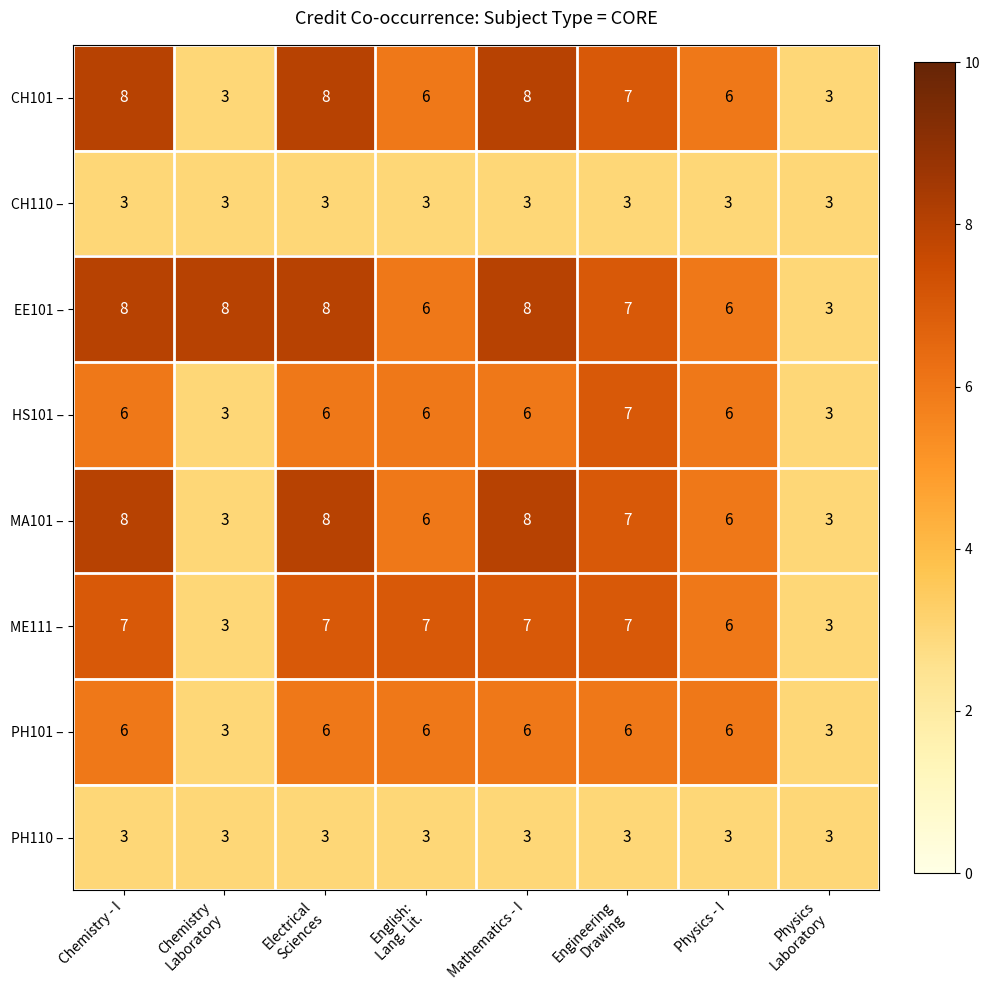

Which series has the largest total across all categories?

EE101 –